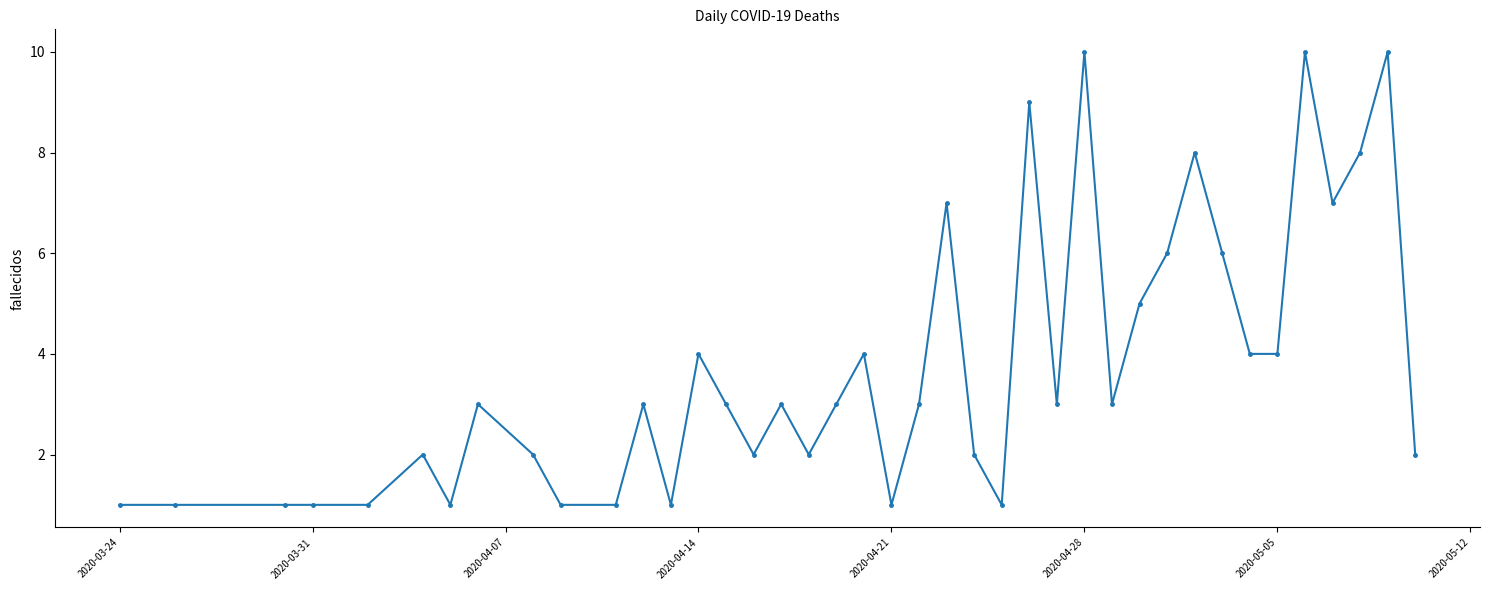

What is the maximum value shown in the chart?

10